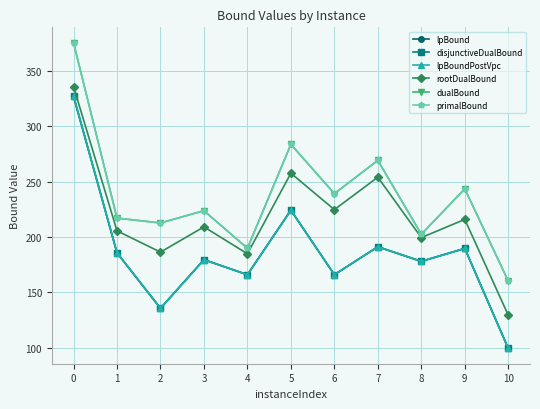

The value of dualBound at 5 is 148.9. True or false?

False